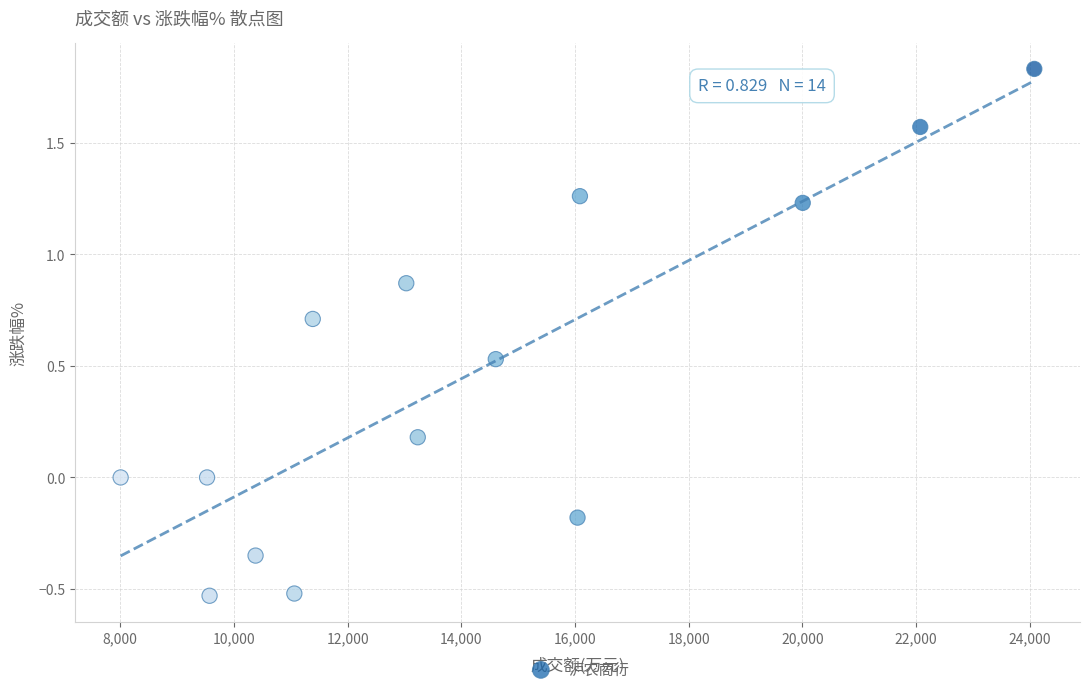

What is the range of X values (max minus min)?

16070.0